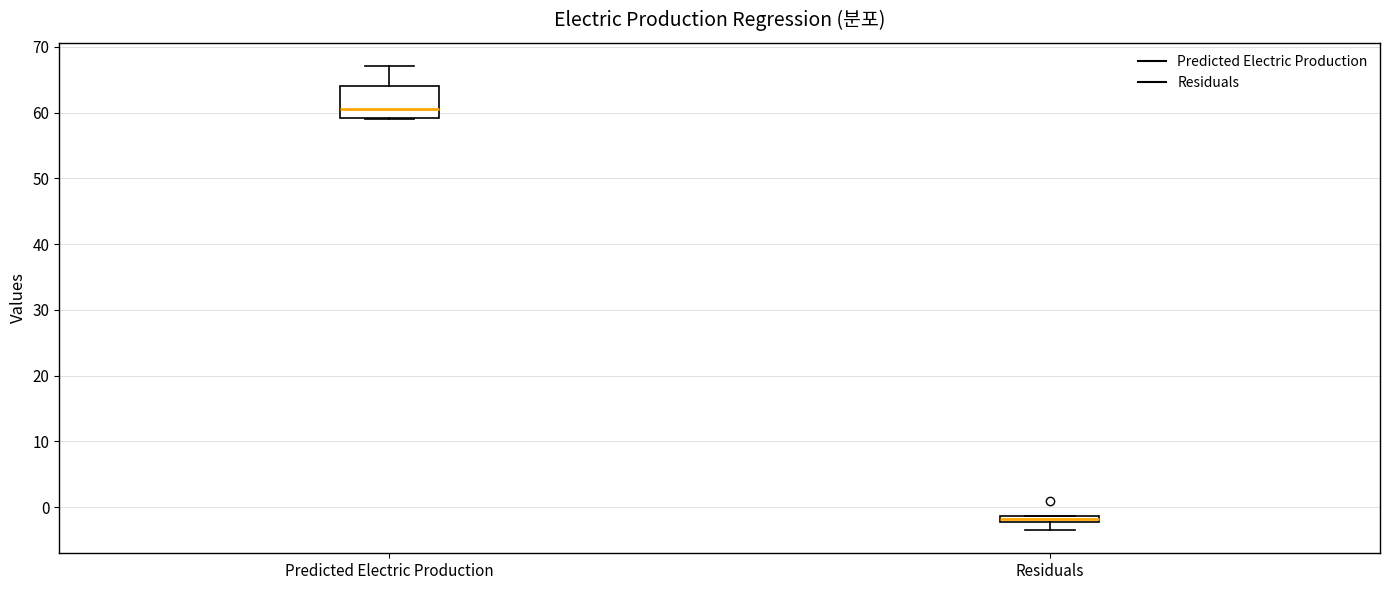

Where is the upper edge of the box for Residuals on the y-axis? The values are not printed on the chart, so give them approximately, as read against the axis.

-1